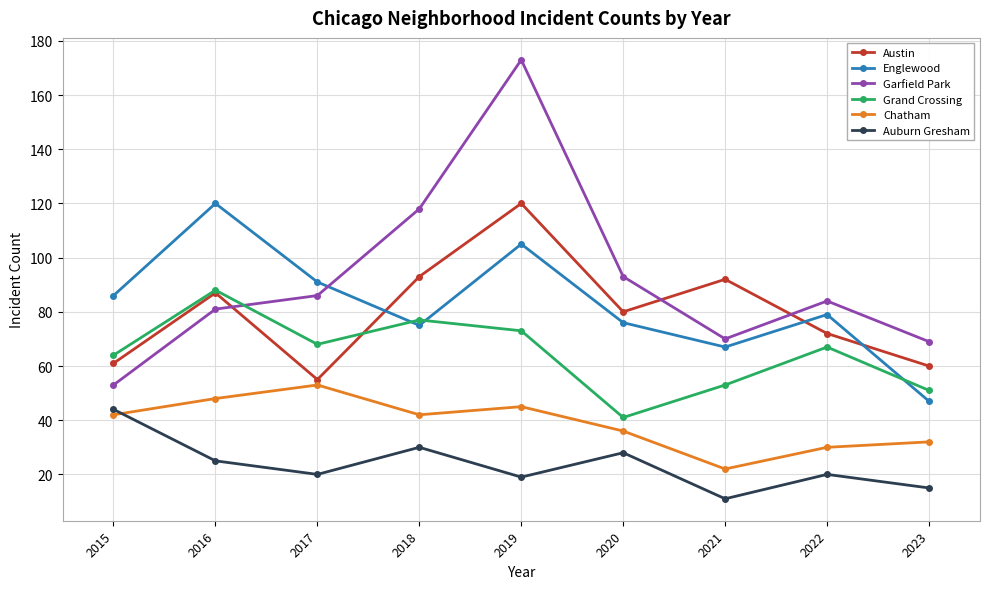

What value does the Englewood series have at 2022?

79